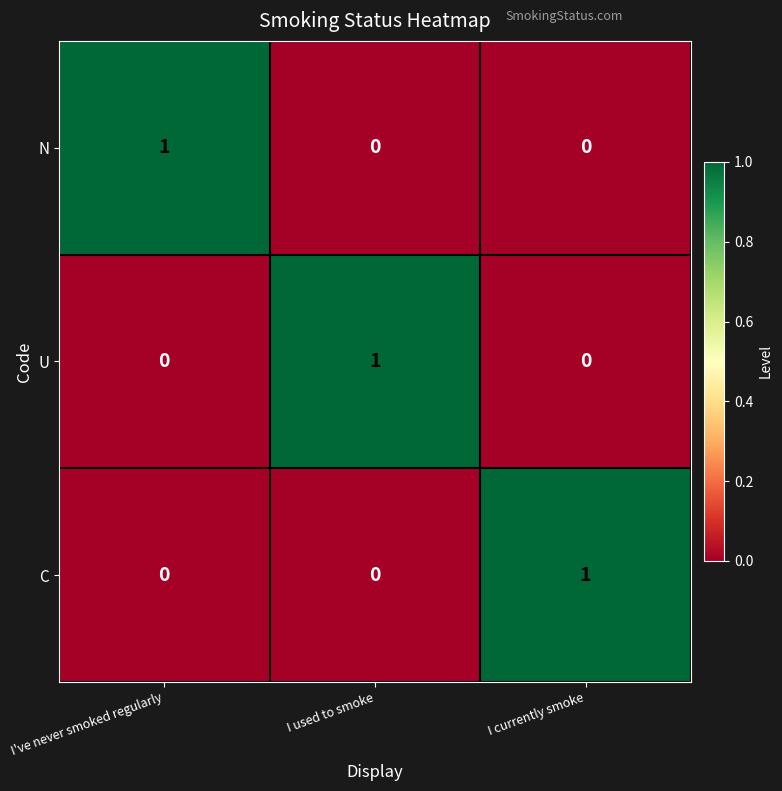

What is the greatest value displayed?

1